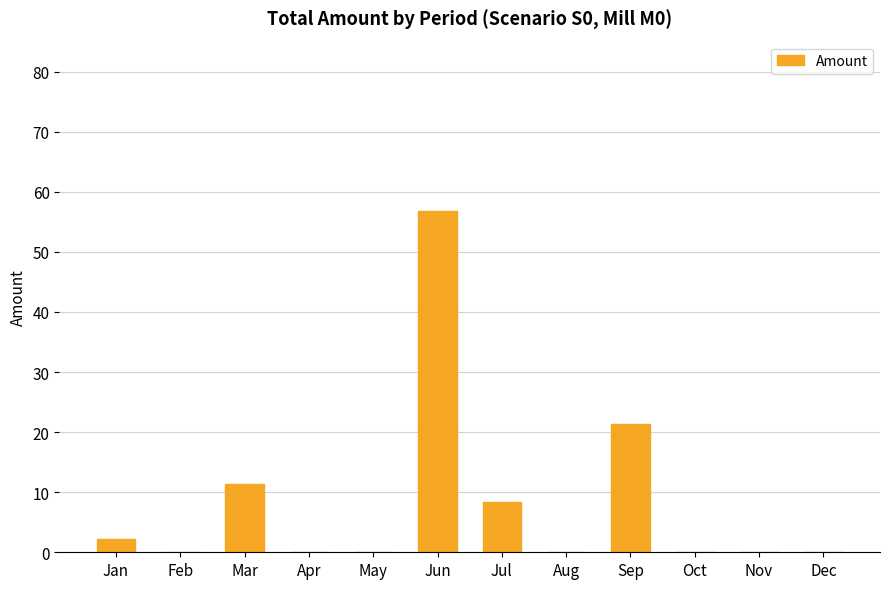

What is the maximum value shown in the chart?

56.7